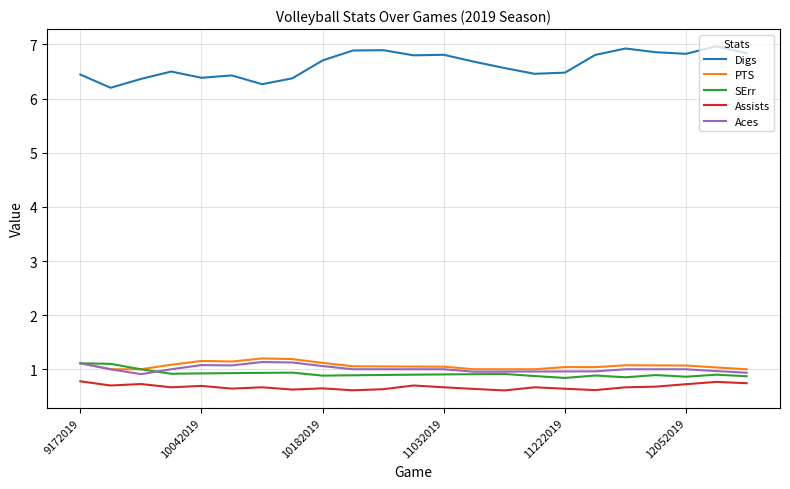

True or false: Assists and PTS intersect in this chart.

False